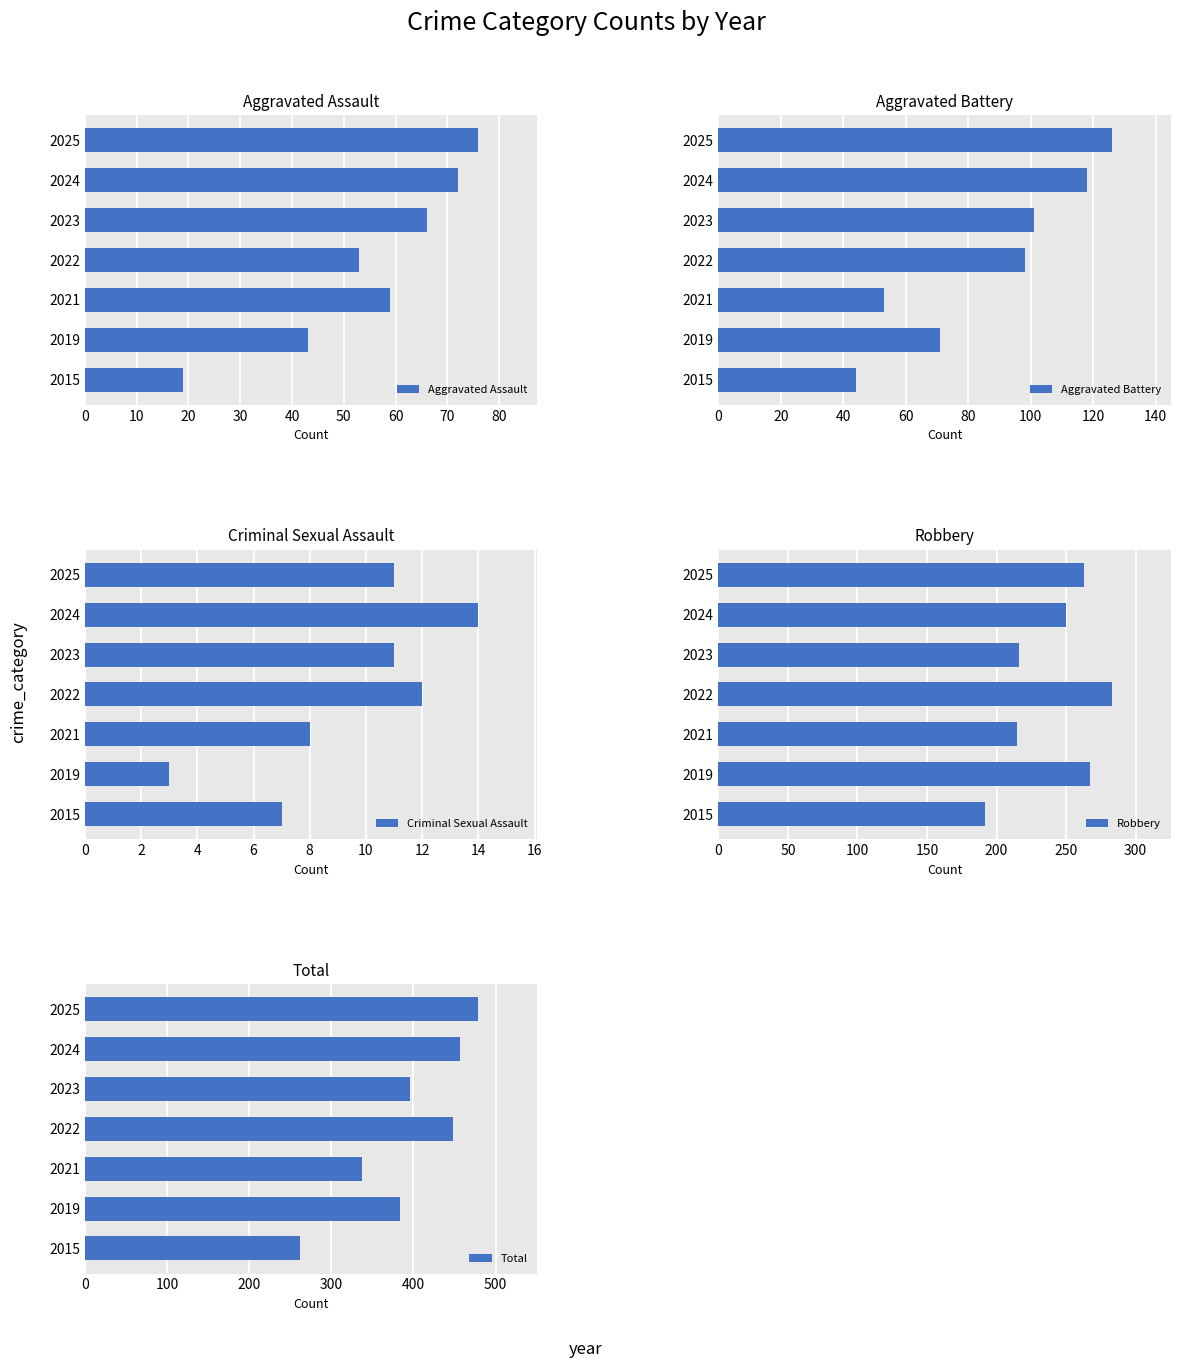

List the series in order of their peak value, highest first.

Total, Robbery, Aggravated Battery, Aggravated Assault, Criminal Sexual Assault